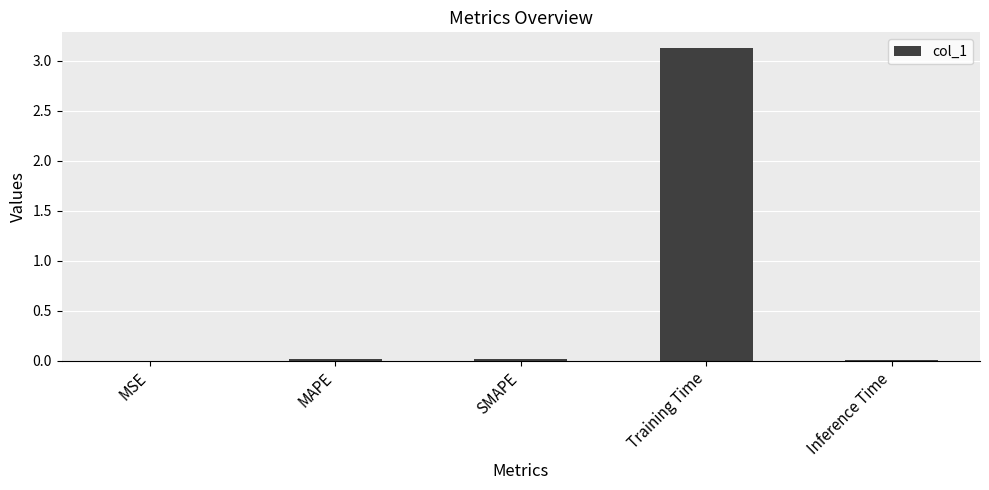

True or false: the data shows 0.0 at SMAPE.

True